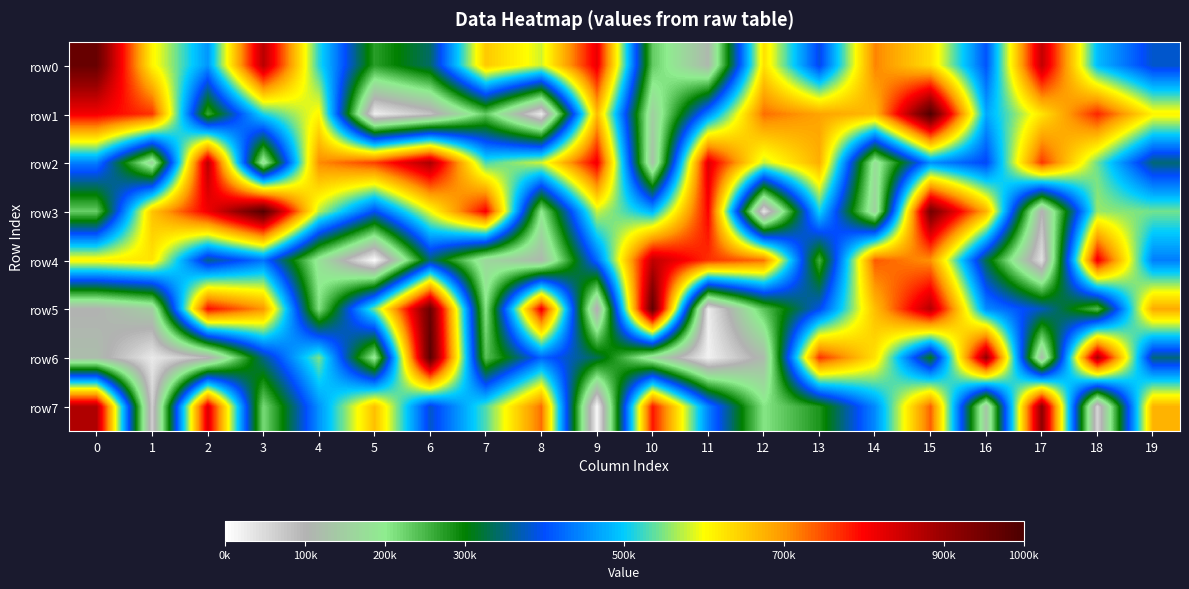

Reading left to right, what are all the values shown in this chart?

row0: 0=962377	1=609518	2=457588	3=868618	4=514430	5=272441	6=341030	7=652388	8=581502	9=818364	10=231362	11=113499	12=629061	13=389532	14=713333	15=631433	16=405608	17=858049	18=487562	19=379936
row1: 0=809711	1=765922	2=261400	3=512248	4=607386	5=23058	6=79840	7=233108	8=27164	9=665545	10=150209	11=445318	12=727847	13=688838	14=668656	15=992987	16=471448	17=625451	18=775786	19=610455
row2: 0=441597	1=157440	2=867105	3=173688	4=708402	5=758695	6=881671	7=527360	8=581390	9=813113	10=127178	11=829404	12=576849	13=678470	14=174893	15=453404	16=393533	17=763964	18=540901	19=347583
row3: 0=229343	1=658323	2=811806	3=988313	4=572057	5=396826	6=594528	7=806856	8=199061	9=578280	10=481306	11=800984	12=31976	13=507487	14=152530	15=945700	16=676324	17=97047	18=560259	19=545120
row4: 0=610742	1=626350	2=354582	3=430801	4=182651	5=3897	6=346917	7=163657	8=113643	9=424708	10=860587	11=768136	12=726934	13=254730	14=741046	15=702468	16=327860	17=39832	18=814873	19=438780
row5: 0=102268	1=148375	2=793497	3=700539	4=210965	5=546903	6=957762	7=205638	8=816004	9=90579	10=970148	11=25248	12=239975	13=393301	14=663264	15=871842	16=449783	17=376120	18=243583	19=683424
row6: 0=120726	1=29713	2=93052	3=354142	4=547801	5=187594	6=977624	7=238376	8=419318	9=332355	10=167382	11=19429	12=118002	13=767141	14=627315	15=306895	16=904844	17=119801	18=885411	19=348972
row7: 0=876171	1=64452	2=831867	3=216530	4=455942	5=661249	6=380683	7=531939	8=728394	9=10211	10=786642	11=442896	12=207139	13=281460	14=449678	15=737587	16=136221	17=912095	18=55620	19=674009